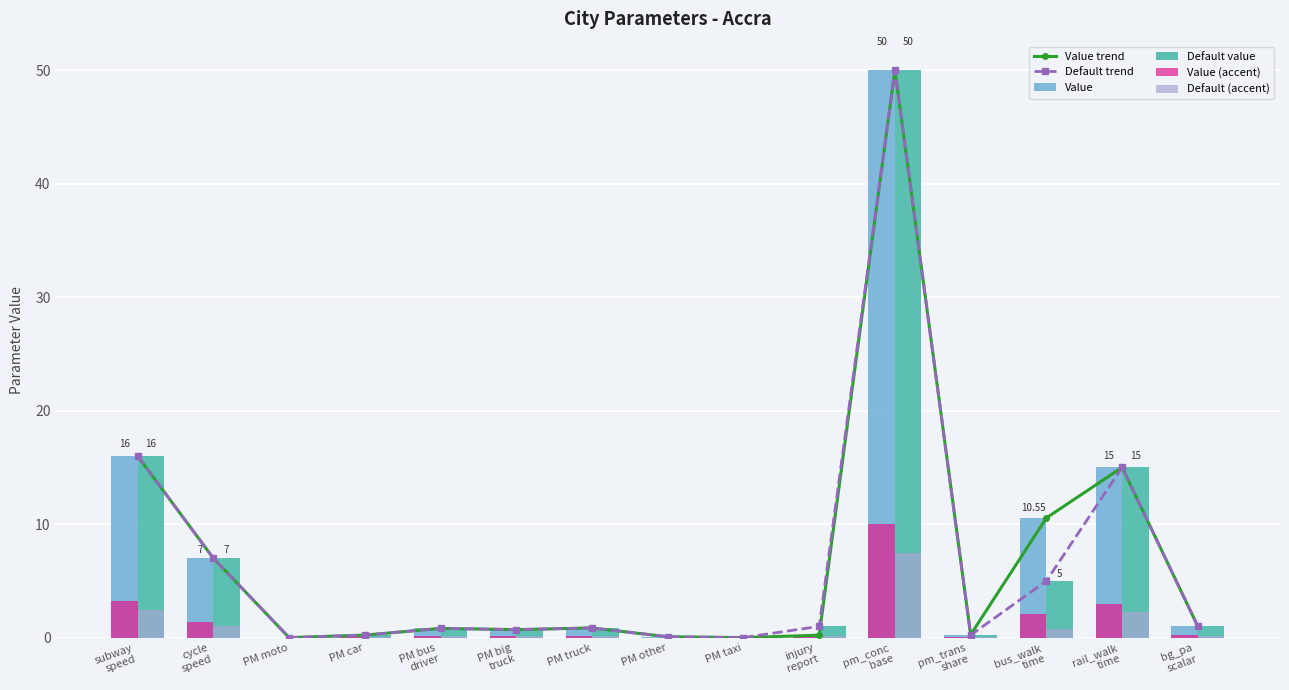

What is the total value across all series at PM bus
driver?

3.6